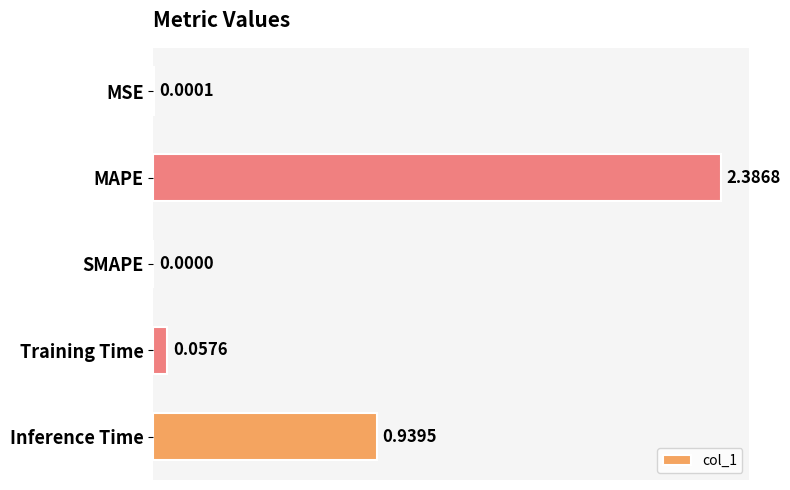

What is the sum of all values?

3.4